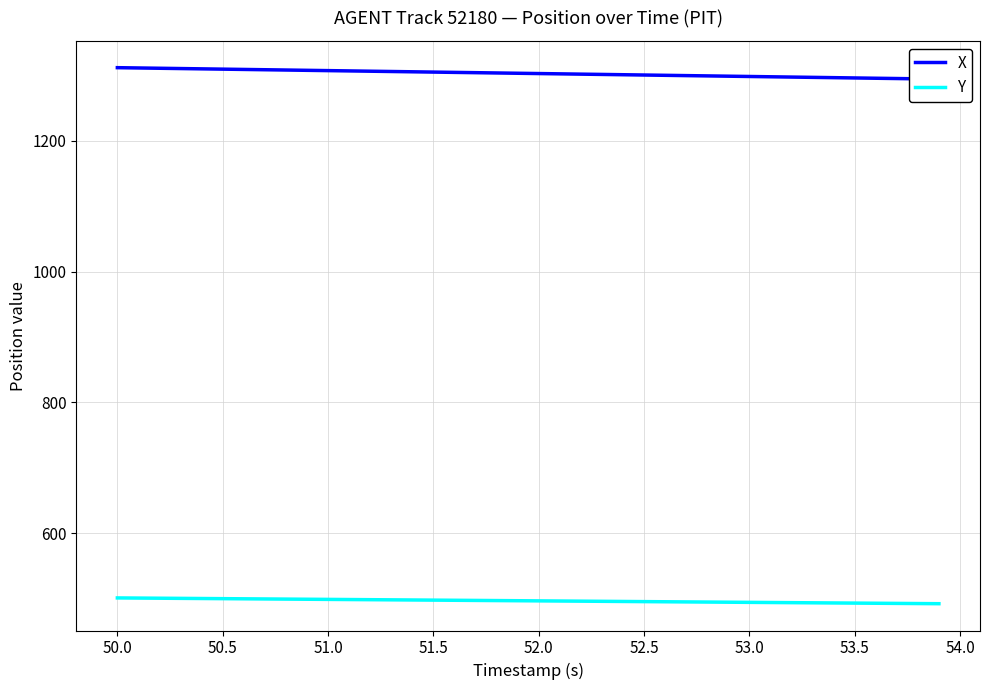

What is the maximum value shown in the chart?

1311.7